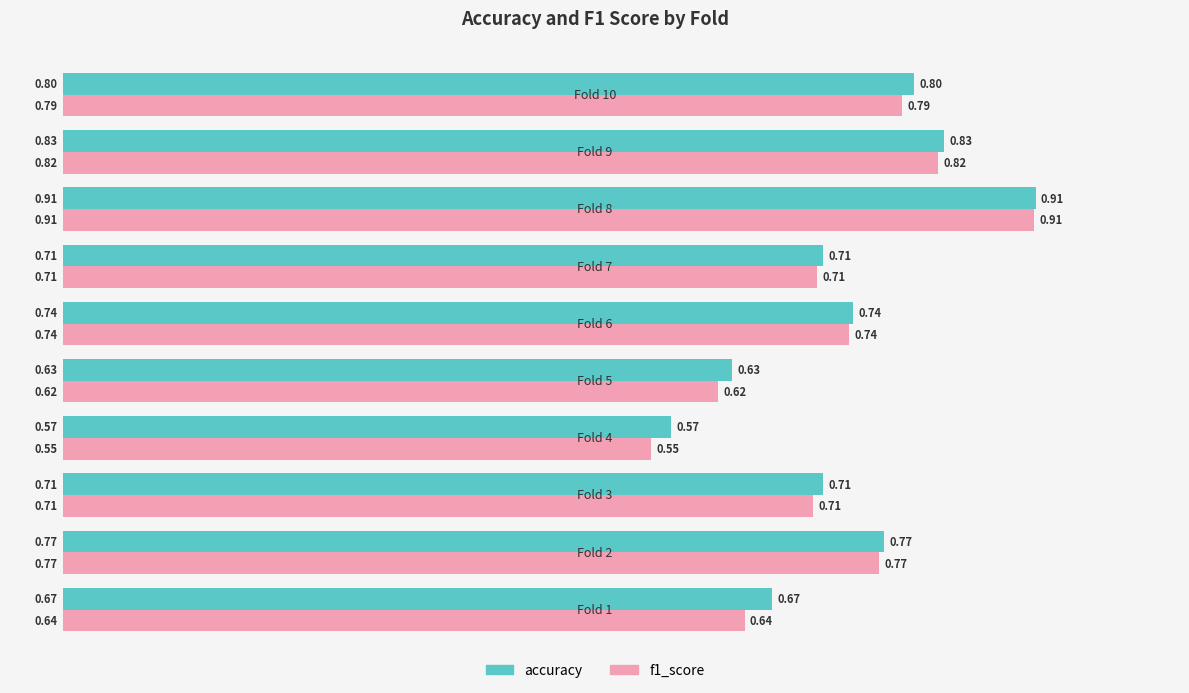

At how many categories does at least one series exceed 0?

10